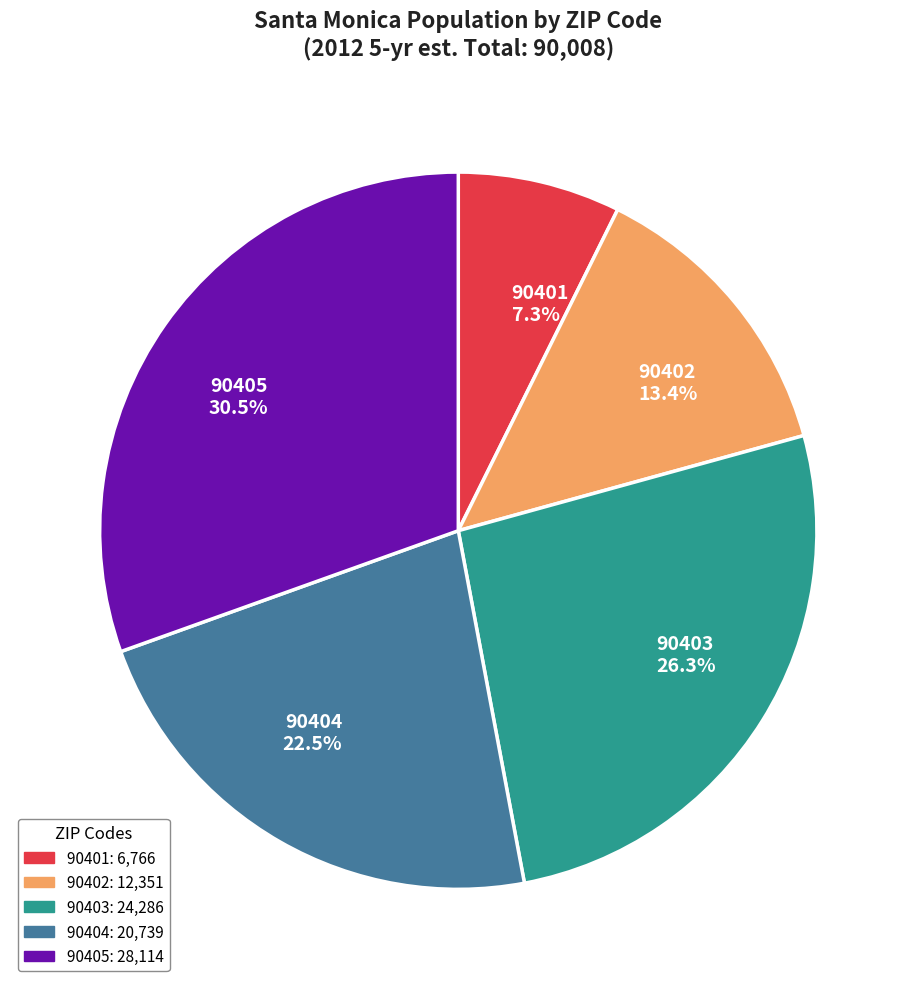

Rank the categories by value from highest to lowest.

90405, 90403, 90404, 90402, 90401